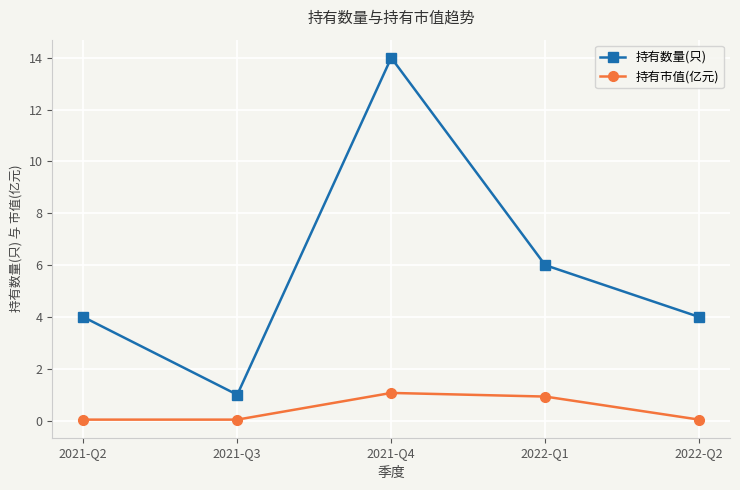

Does the chart have visible grid lines?

Yes